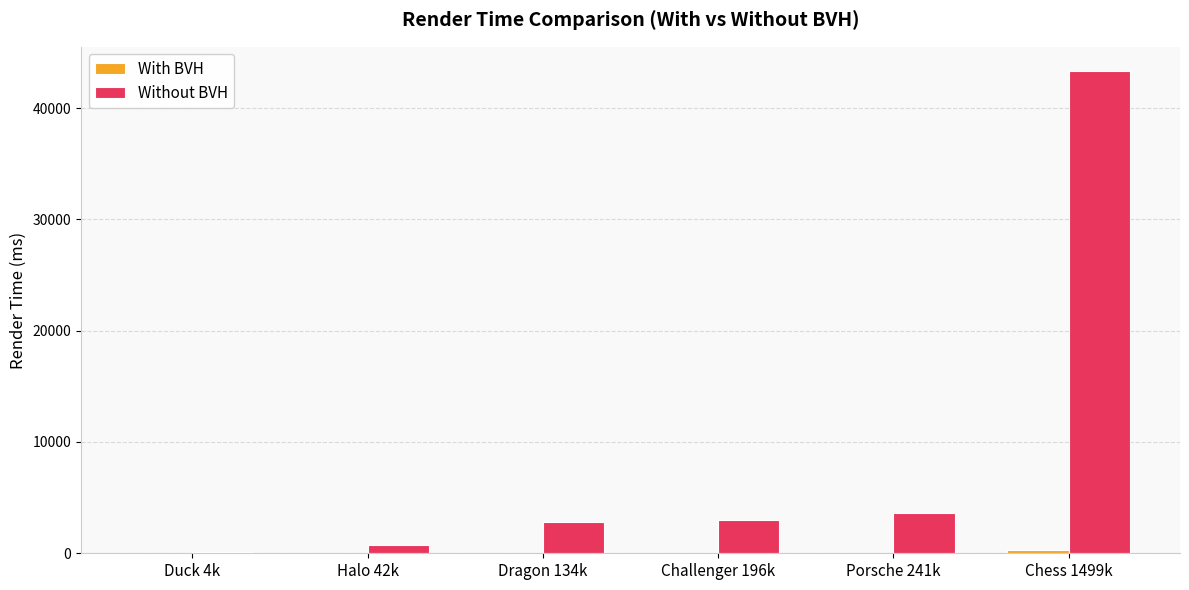

What is the sum of all Without BVH values?

53651